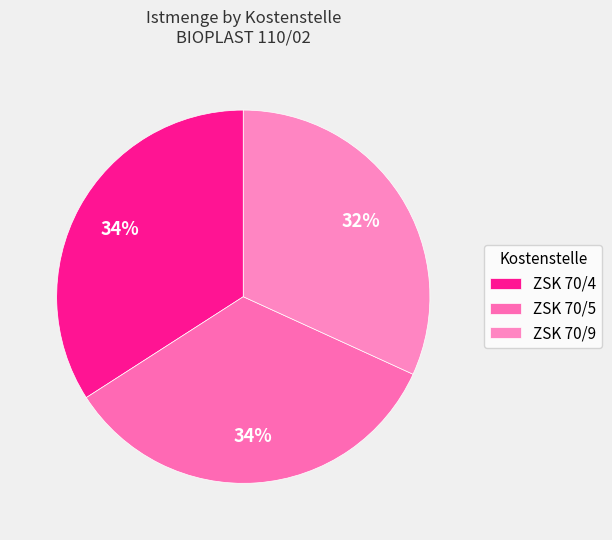

Count the number of slices in the pie.

3